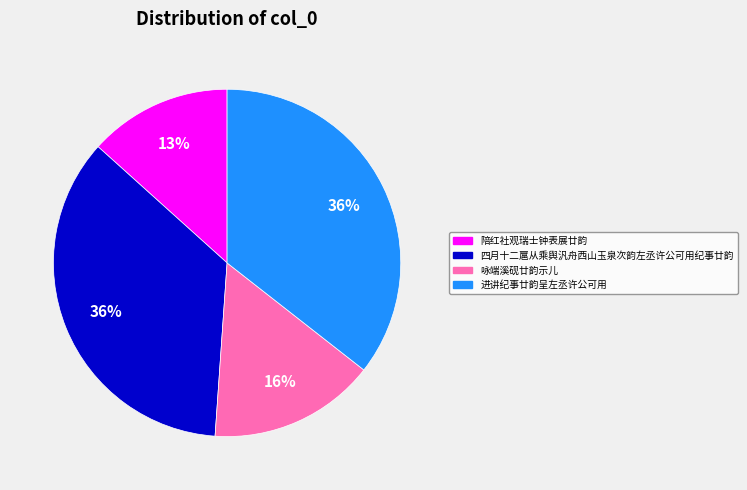

To the nearest percent, what is the average slice percentage?

25%